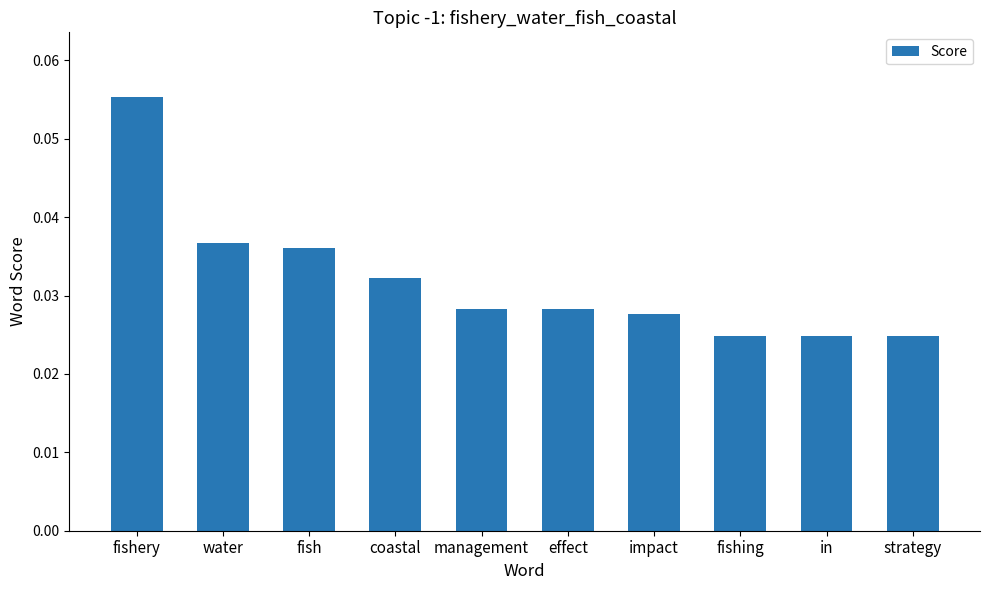

What is the label of the 6th bar from the right?

management